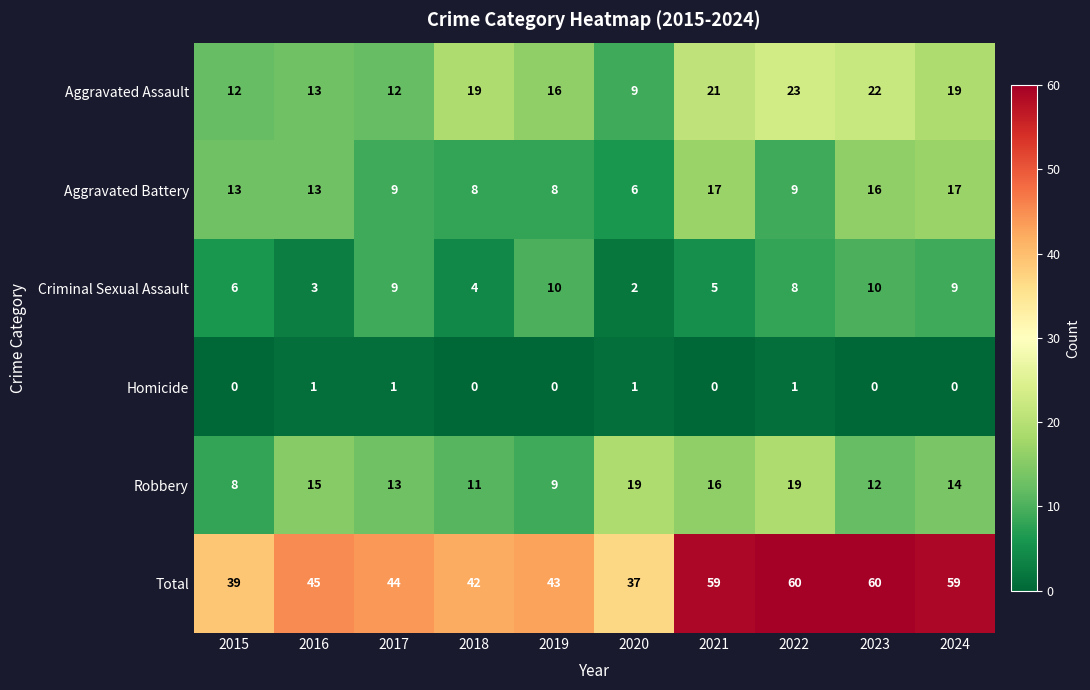

At which label does Robbery first exceed 14?

2016